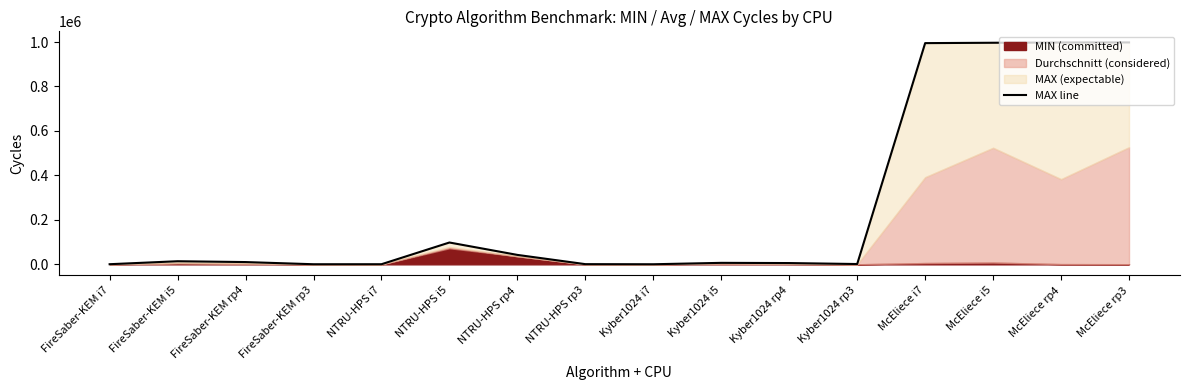

Reading left to right, list all the values displayed in this chart.

FireSaber-KEM i7=496	FireSaber-KEM i5=13882	FireSaber-KEM rp4=10155	FireSaber-KEM rp3=370	NTRU-HPS i7=452	NTRU-HPS i5=98119	NTRU-HPS rp4=42353	NTRU-HPS rp3=786	Kyber1024 i7=304	Kyber1024 i5=6600	Kyber1024 rp4=5661	Kyber1024 rp3=1312	McEliece i7=994982	McEliece i5=996590	McEliece rp4=997846	McEliece rp3=998092